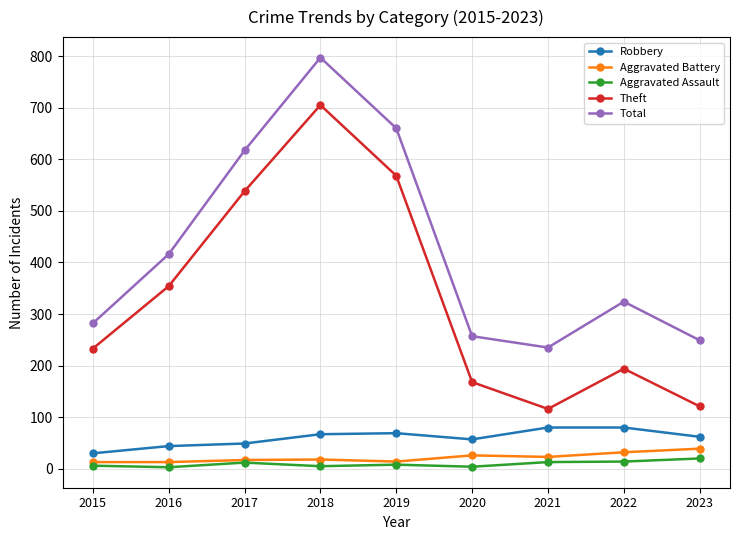

What is the sum of the Total values at 2021 and 2018?

1032